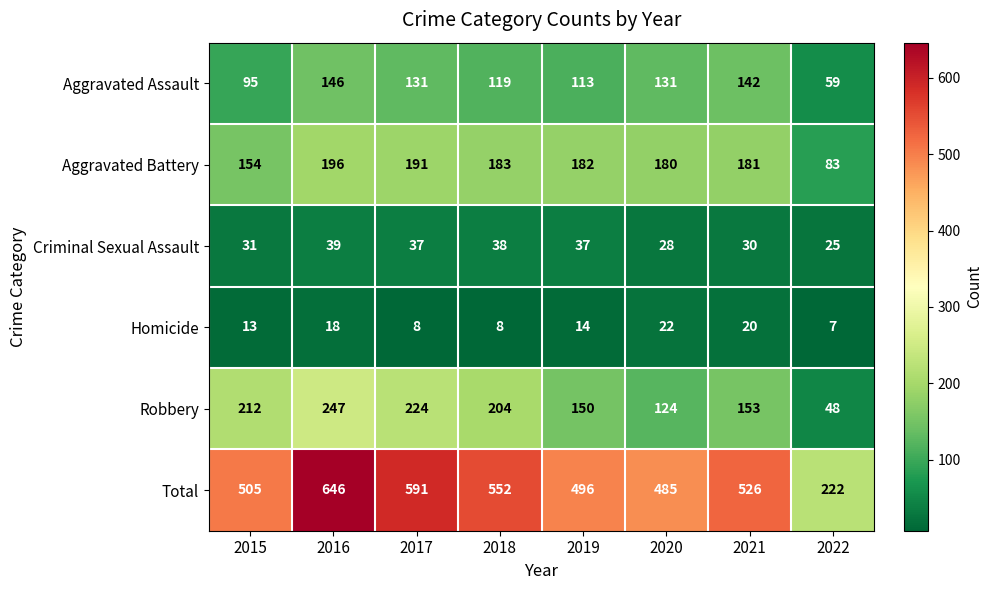

What is the difference between the highest and lowest values at 2022?

215